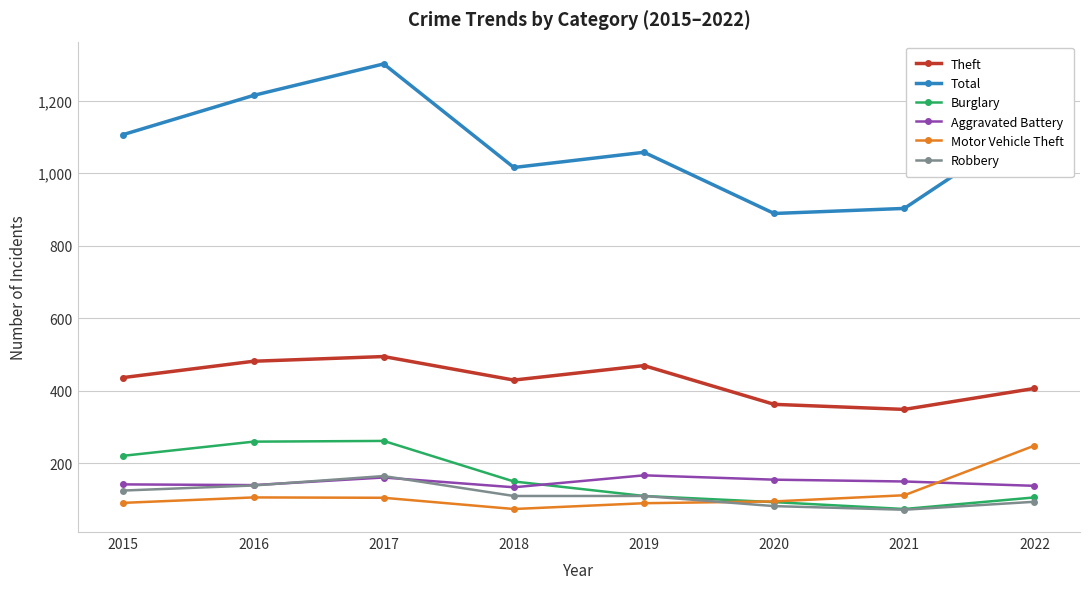

The Burglary series shows 149 at 2018. True or false?

True